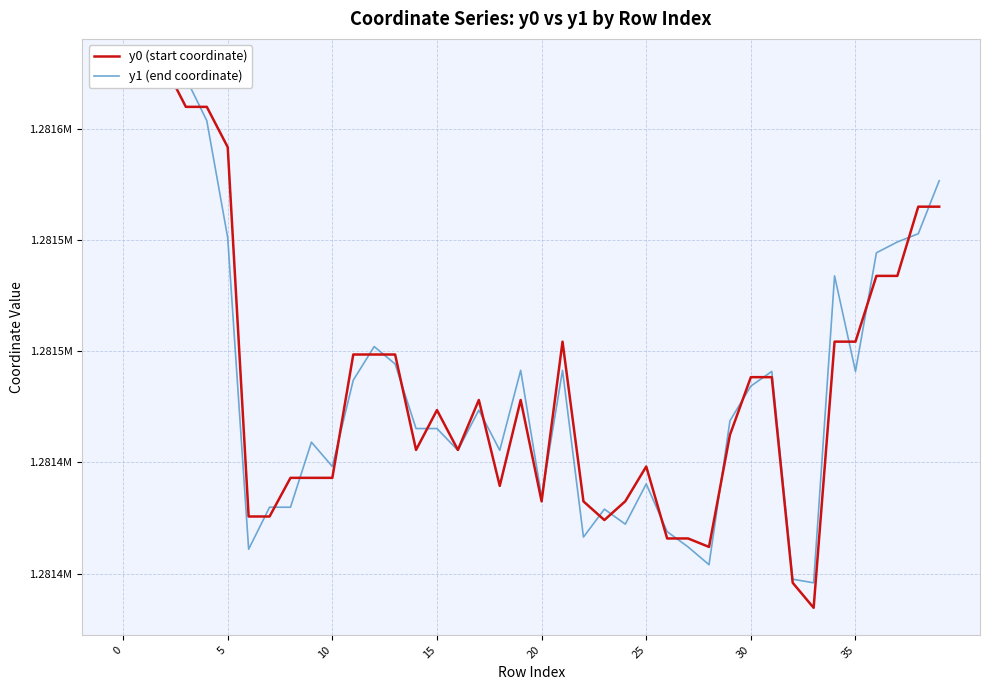

How many data points in y1 (end coordinate) are above 1281473?

20